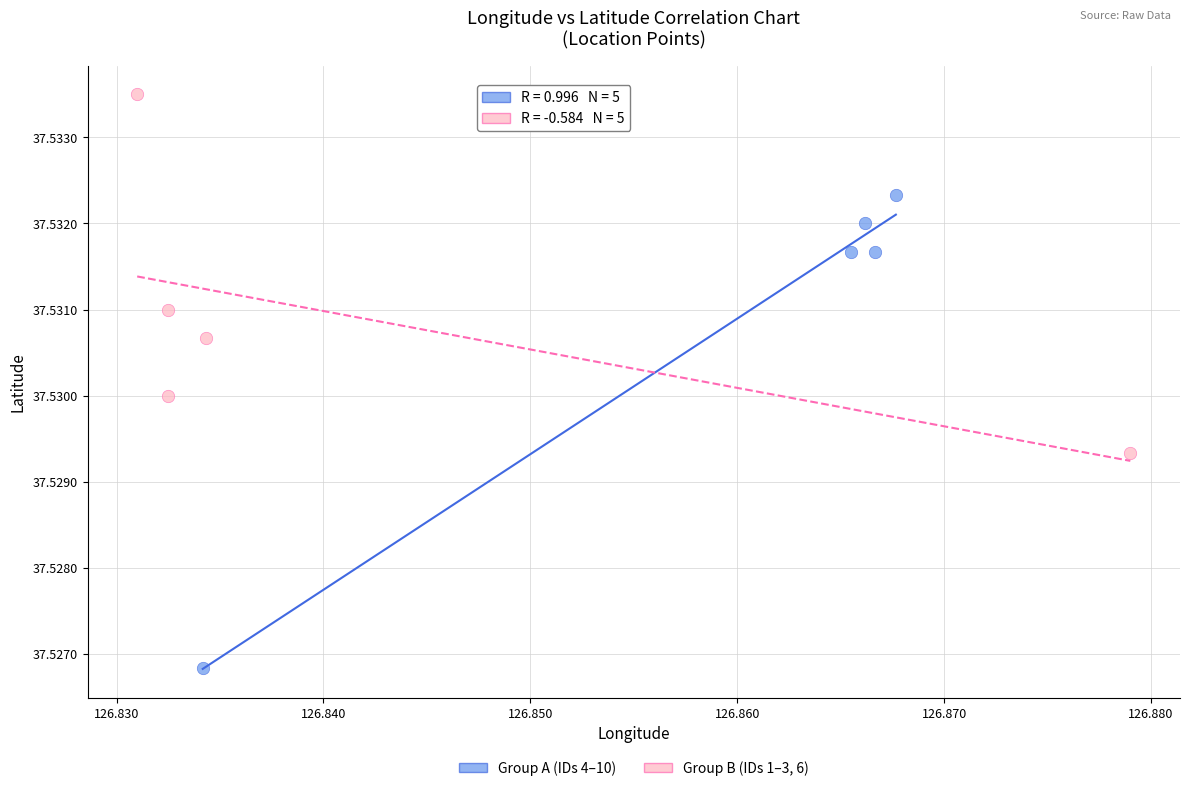

Which series contains the lowest Y value?

Group A (IDs 4–10)